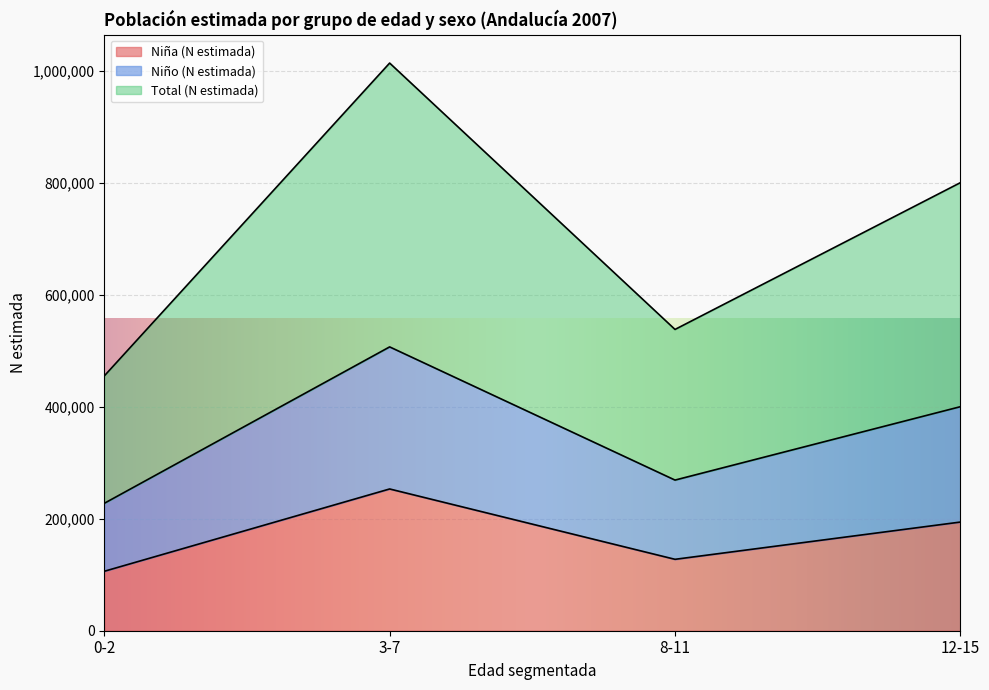

How many interior local valleys does the Niño (N estimada) series have?

1